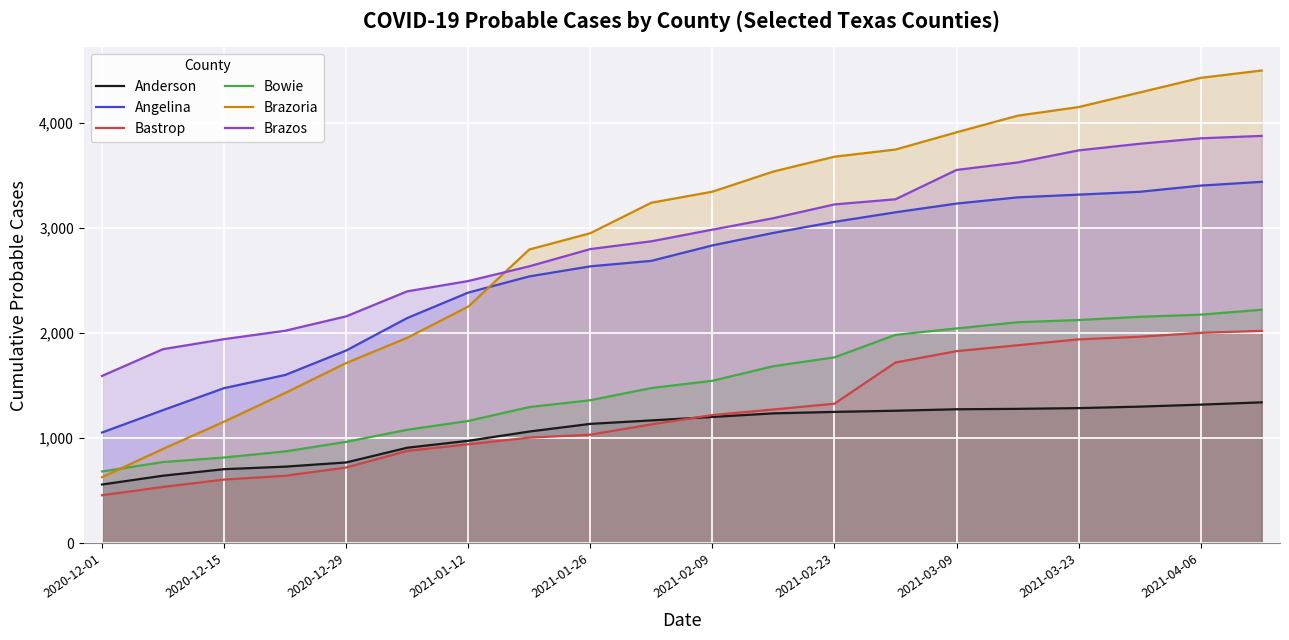

True or false: Bowie and Anderson intersect in this chart.

False